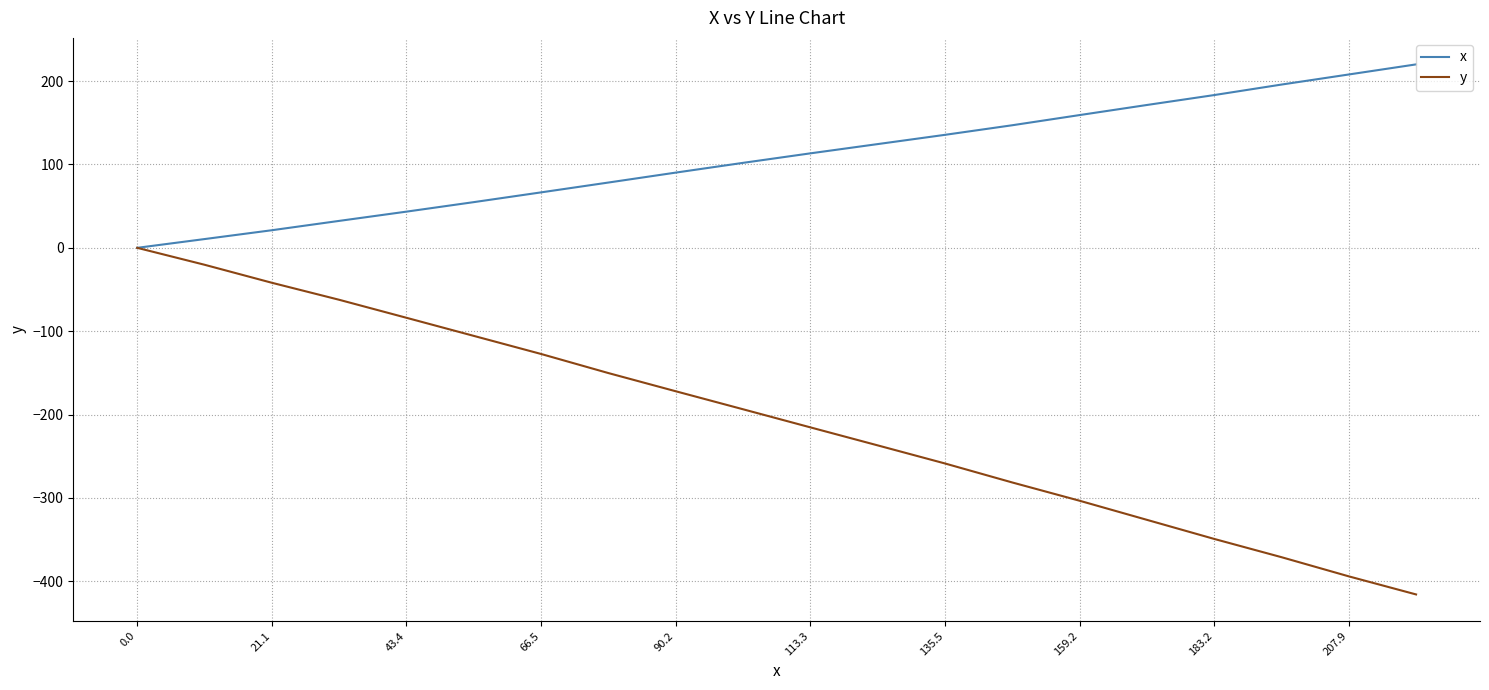

Which series has the largest total across all categories?

x